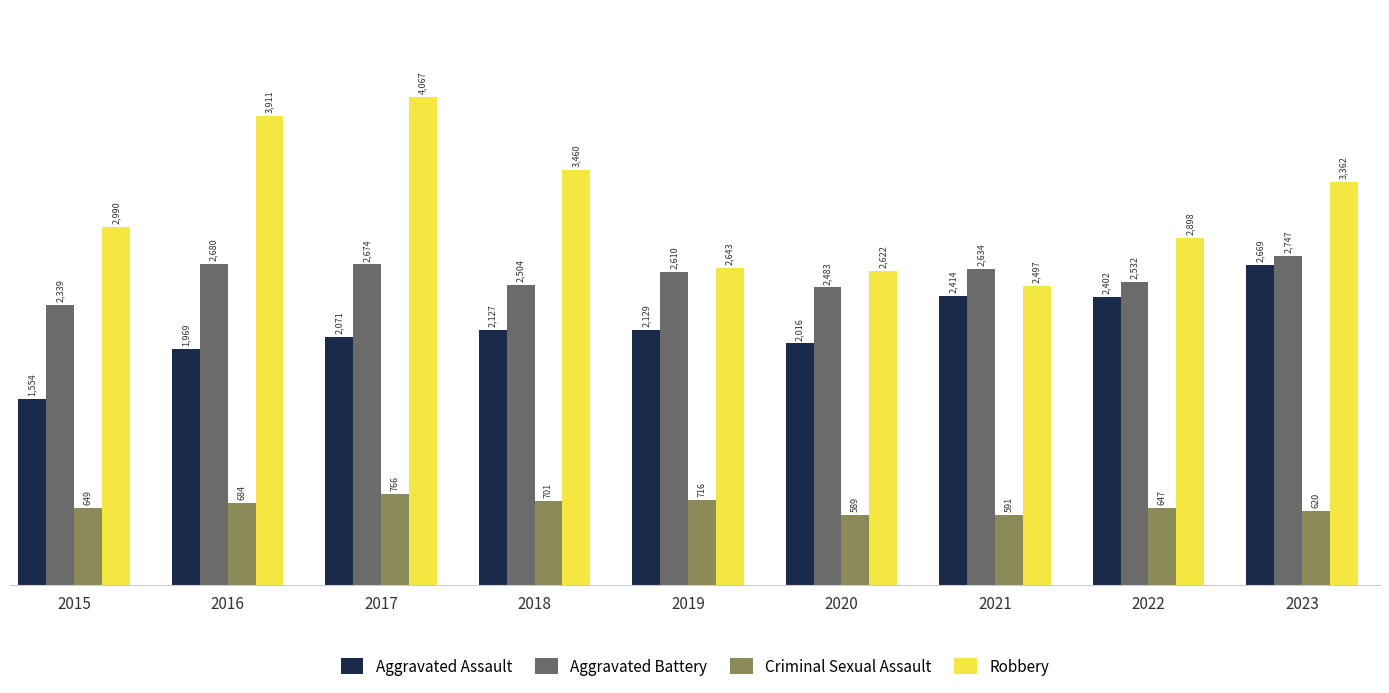

Is the value of Robbery at 2017 greater than the value of Aggravated Assault at 2015?

Yes